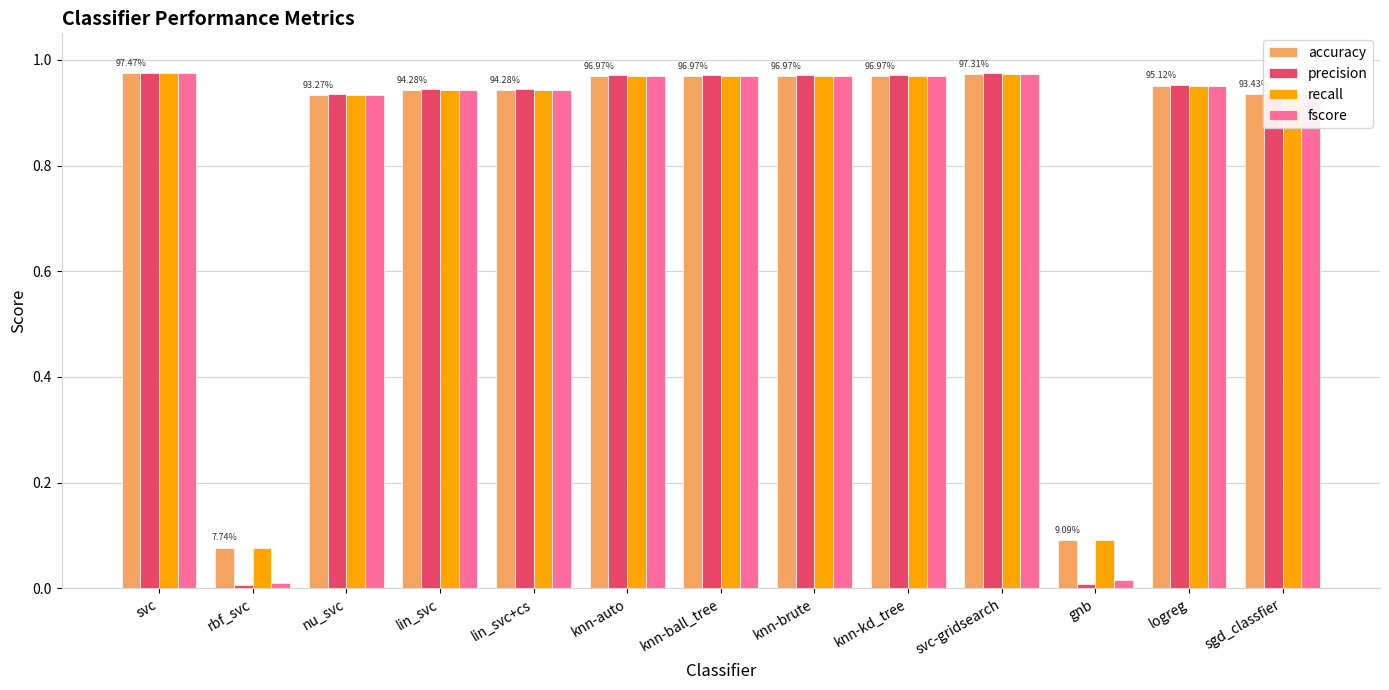

Which series has the largest range (max minus min)?

precision